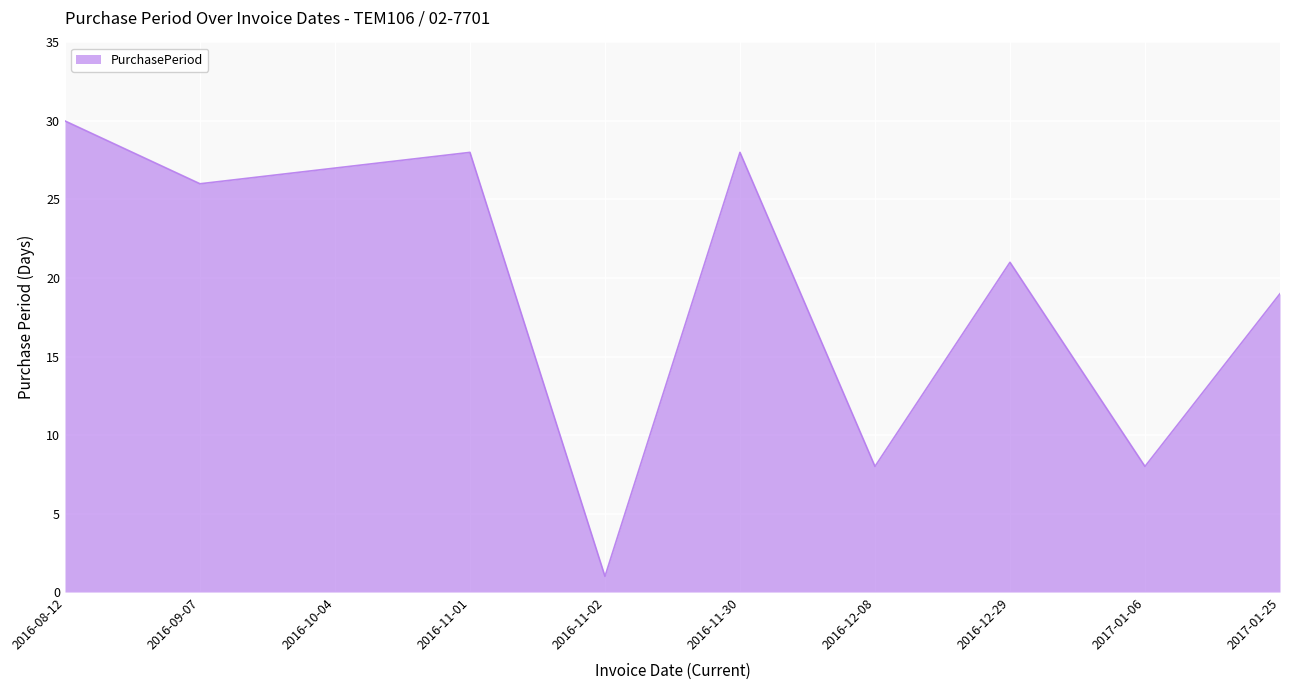

Approximately how many times larger is the value at 2017-01-06 compared to 2016-10-04?

0.3